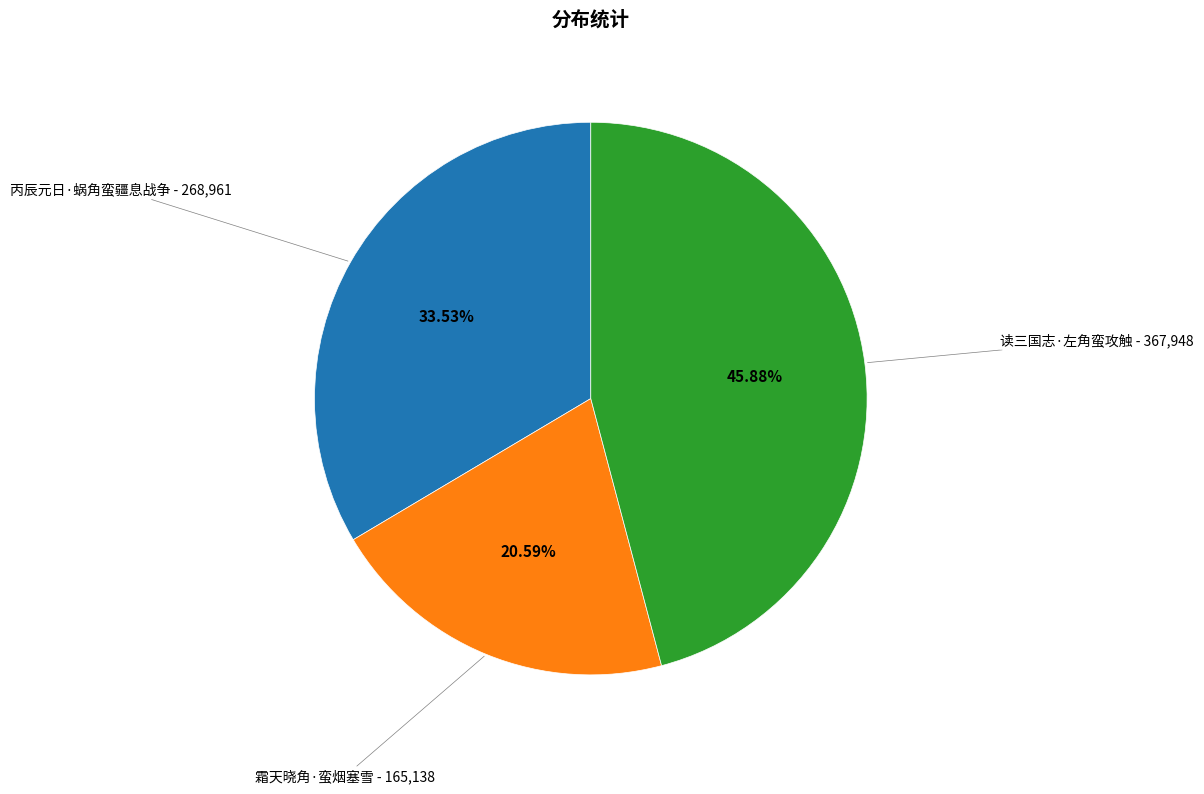

To the nearest percent, what is the difference between the largest and smallest slice percentages?

25%